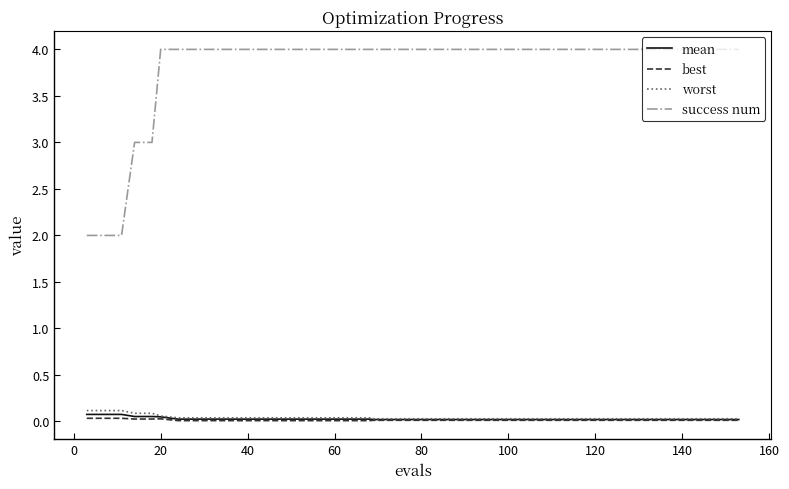

True or false: success num and best intersect in this chart.

False